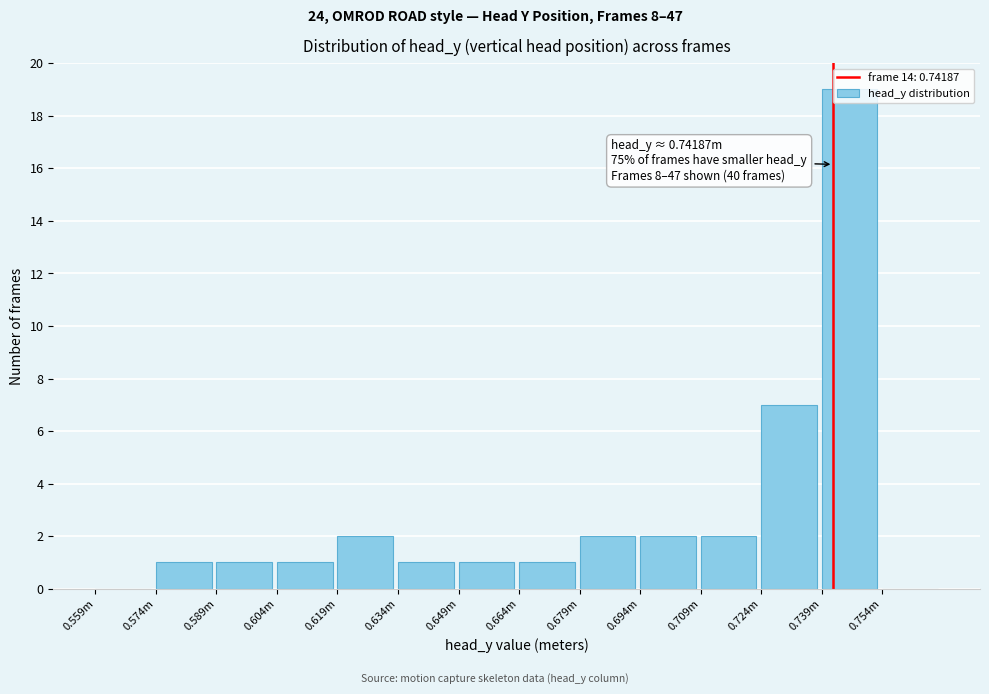

Where is the data nearest to the value 9?

0.724m